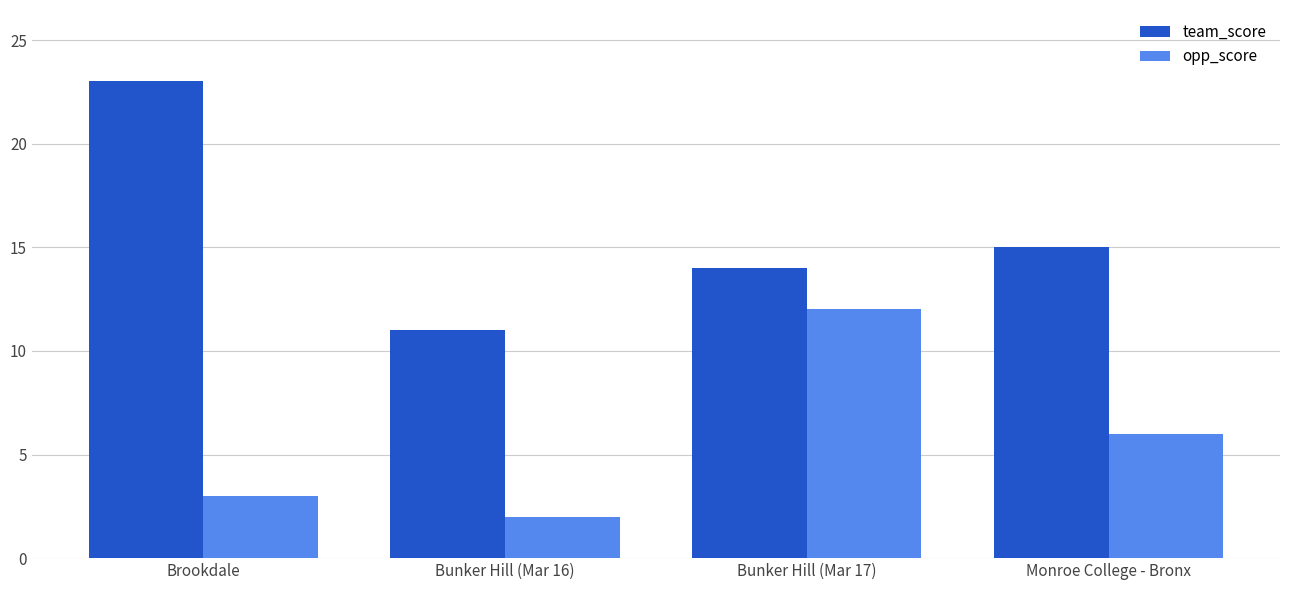

List the labels in order of opp_score value, largest first.

Bunker Hill (Mar 17), Monroe College - Bronx, Brookdale, Bunker Hill (Mar 16)